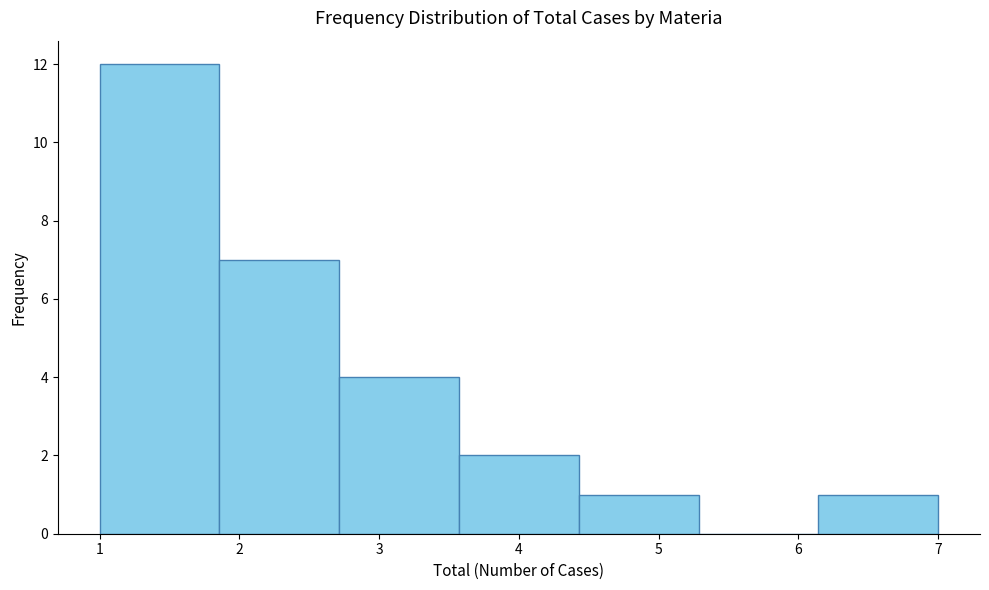

Reading left to right, list every bar in this chart as the range it spans on the x-axis followed by its height. Neither the bar edges nor the heights are printed on the chart, so give them approximately, as read against the axes.

1.0 to 1.9: 12
1.9 to 2.7: 7
2.7 to 3.6: 4
3.6 to 4.4: 2
4.4 to 5.3: 1
5.3 to 6.1: 0
6.1 to 7.0: 1